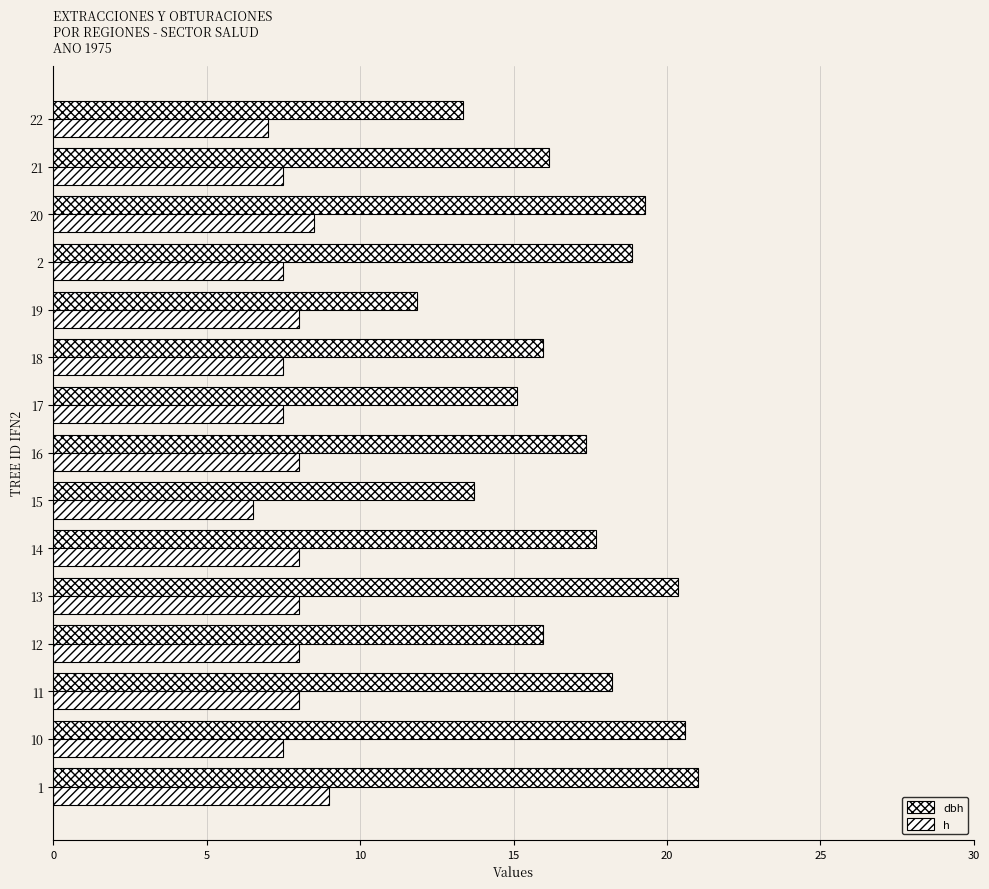

How many values in the dbh series are below 17?

7